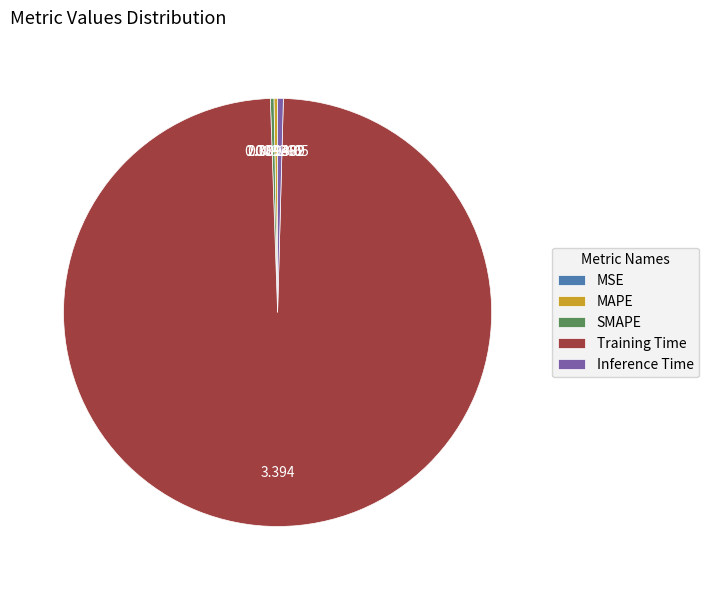

What is the majority slice?

Training Time